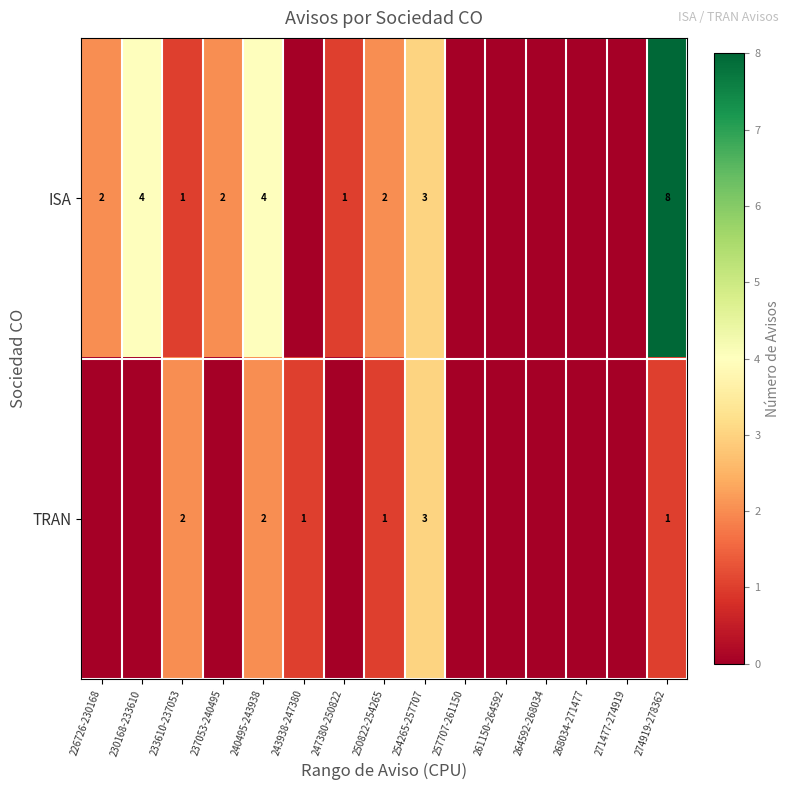

What is the total value across all series at 250822-254265?

3